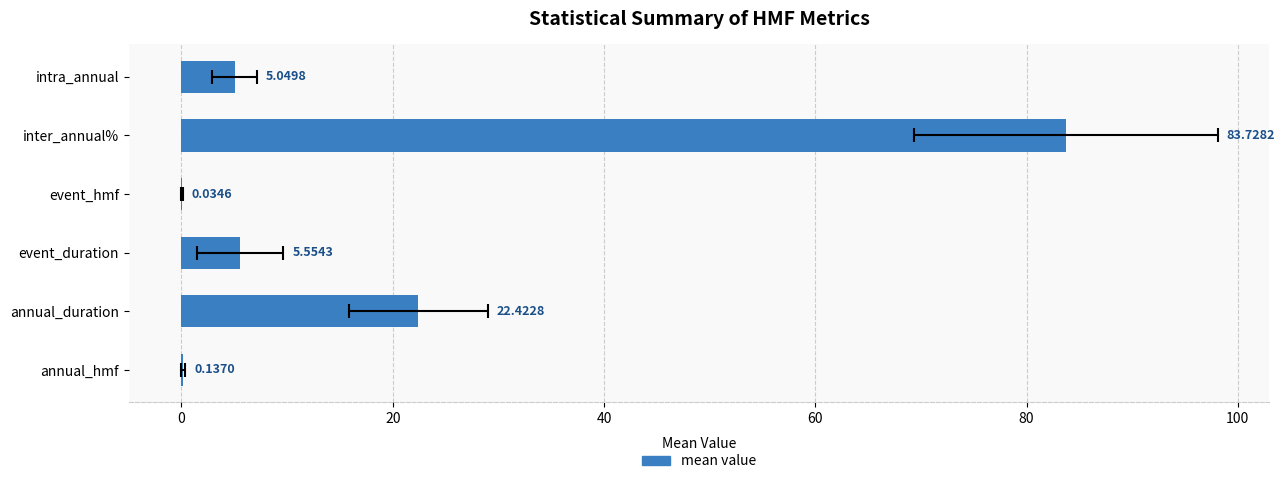

What is the greatest value displayed?

83.7